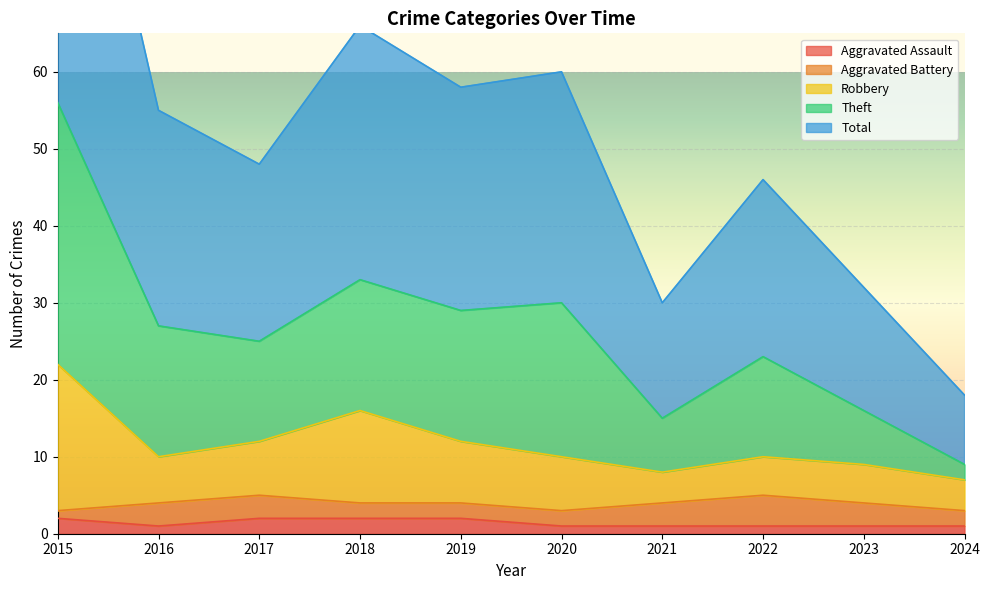

True or false: Robbery and Aggravated Assault cross at least once.

False